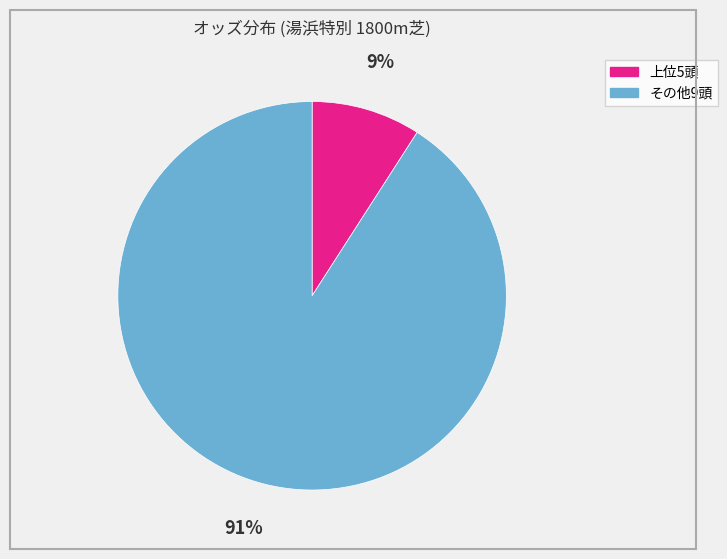

Which slice is the largest?

その他9頭